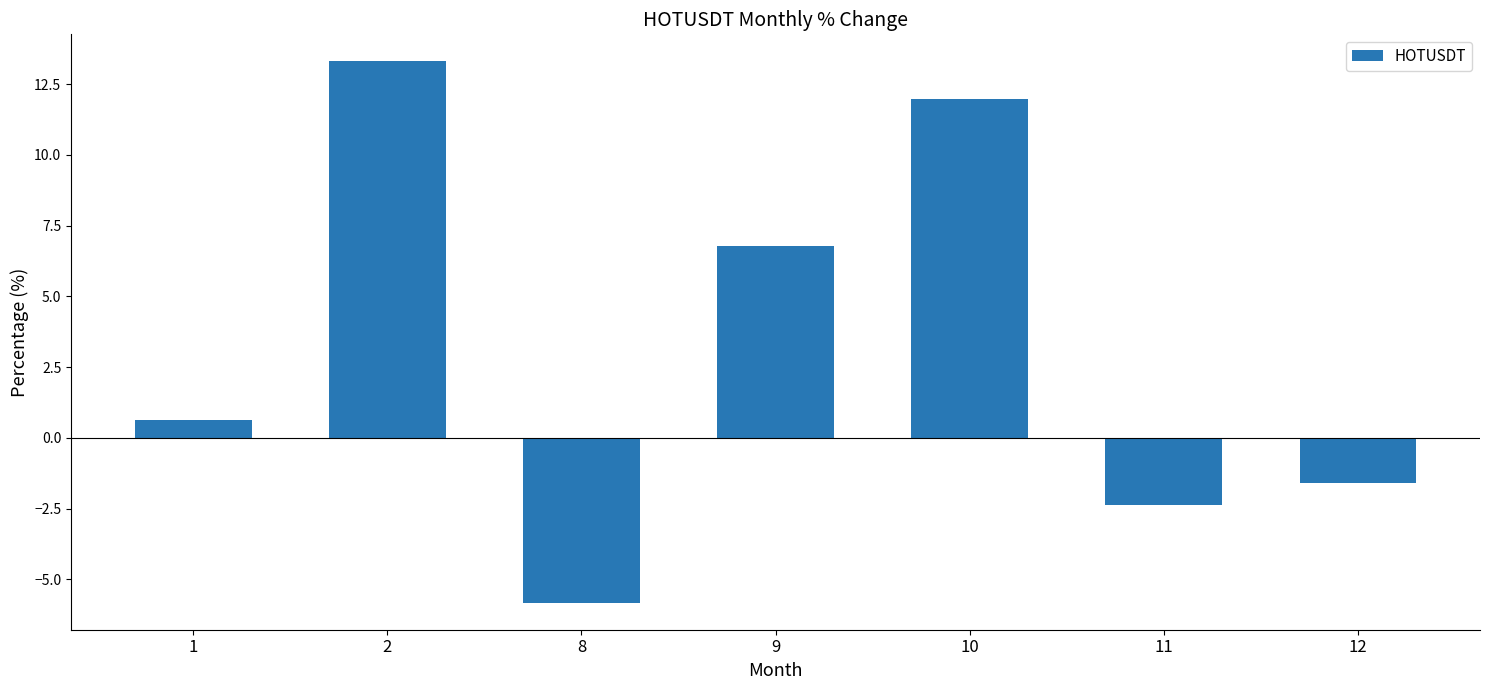

Which label corresponds to the largest value in the chart?

2